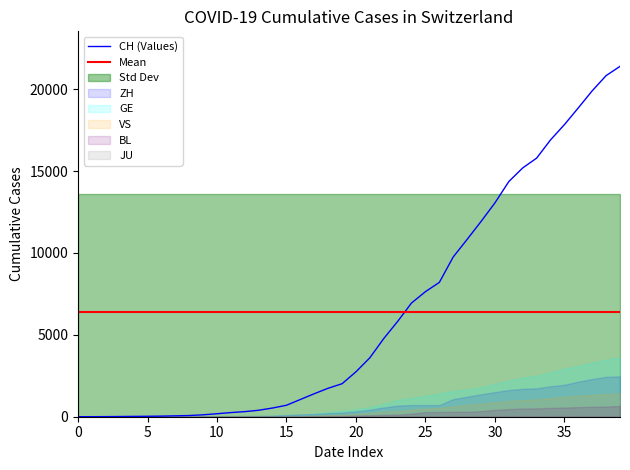

True or false: CH has more than 1 points higher than both neighbors.

False